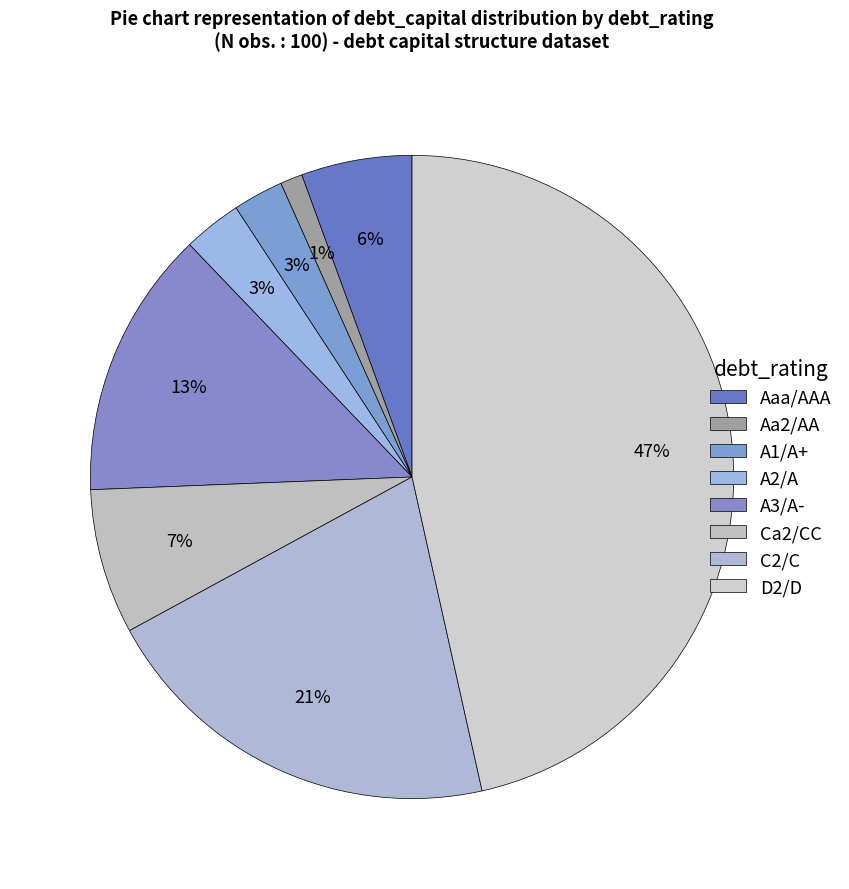

To the nearest percent, what portion does A1/A+ represent?

3%